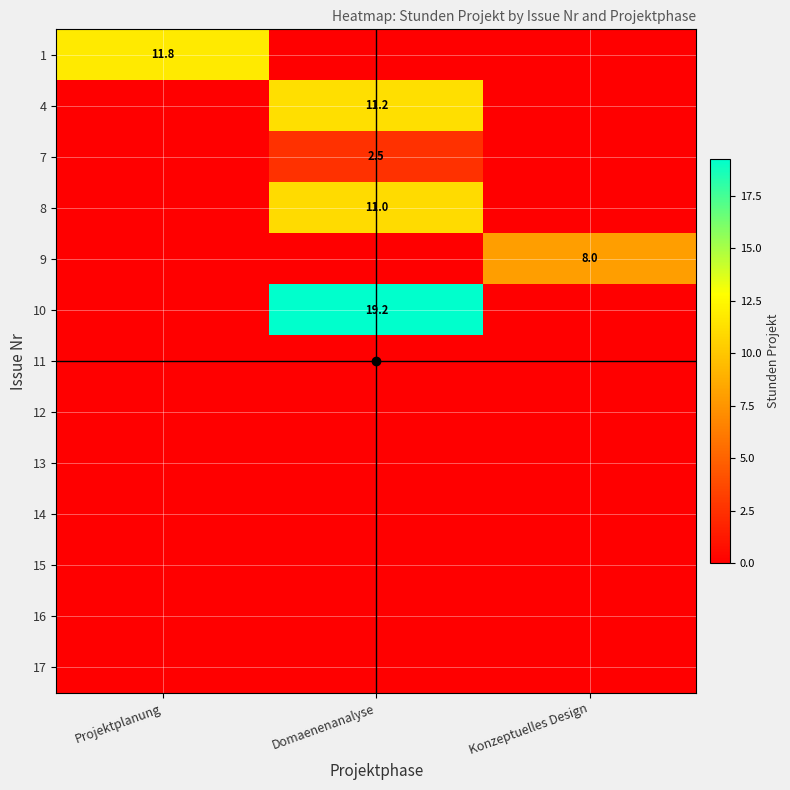

Is it true that 9 equals 14.3 at Konzeptuelles Design?

False